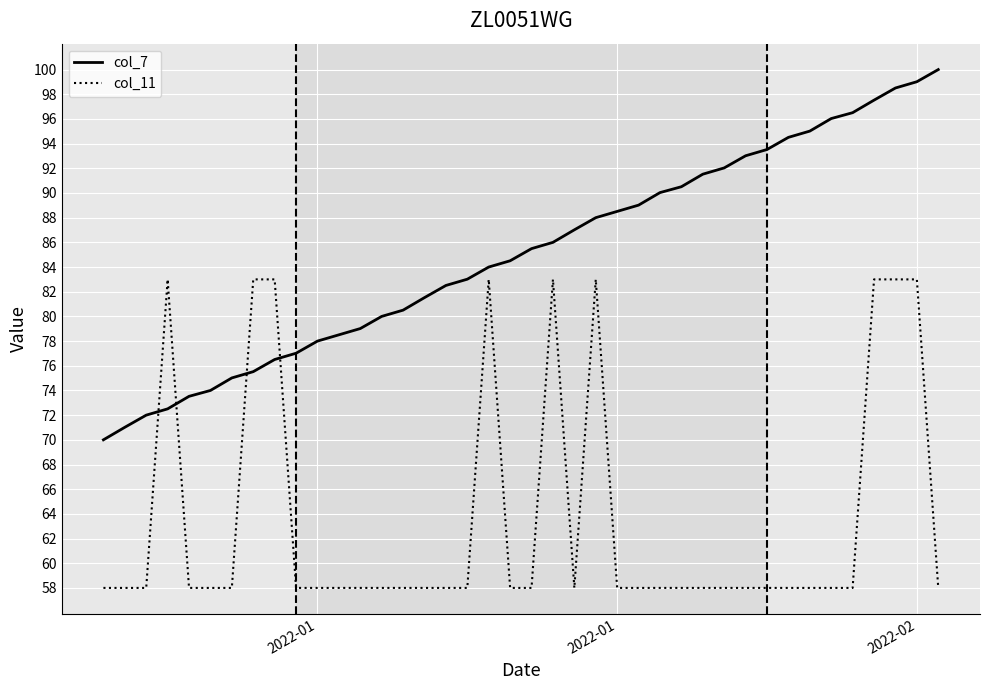

How many series are shown in this chart?

2